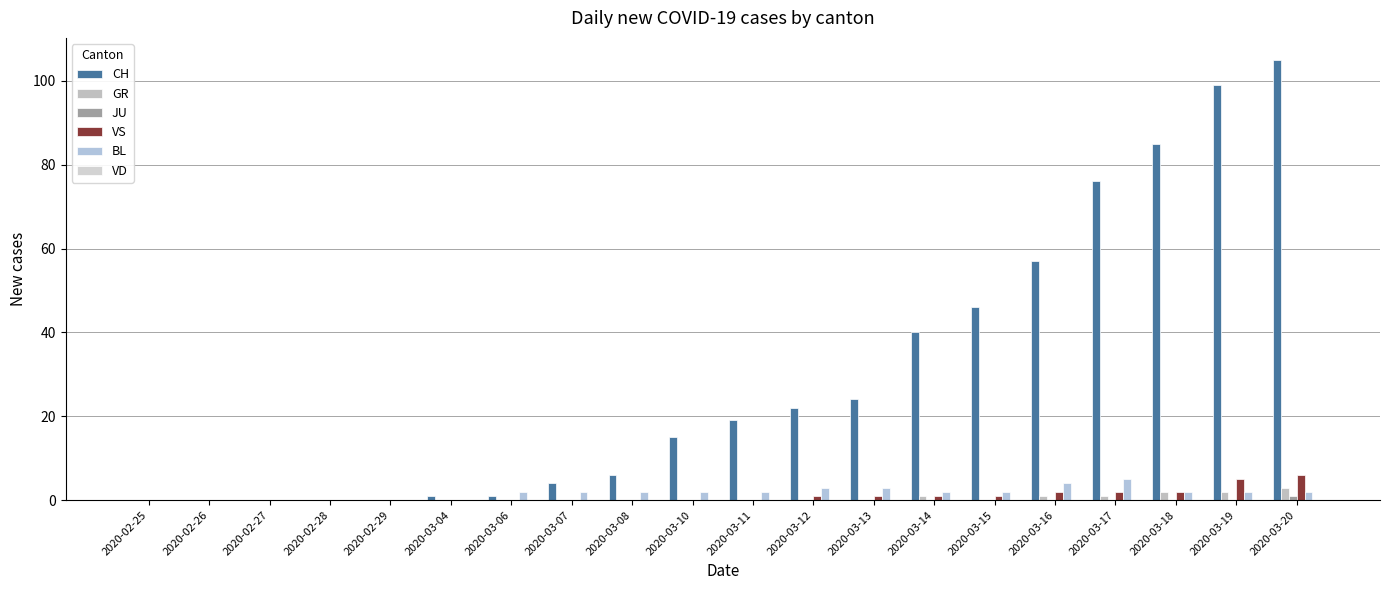

What is the spread (max minus min) of values at 2020-03-11?

19